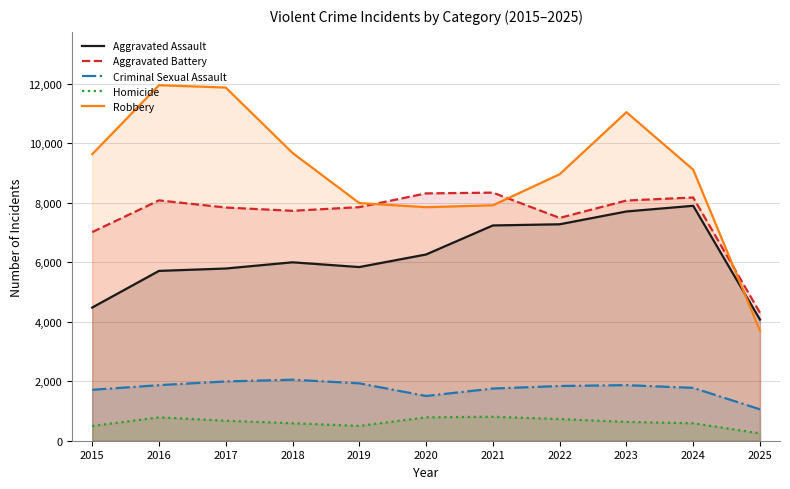

Is it true that Homicide equals 297 at 2019?

False